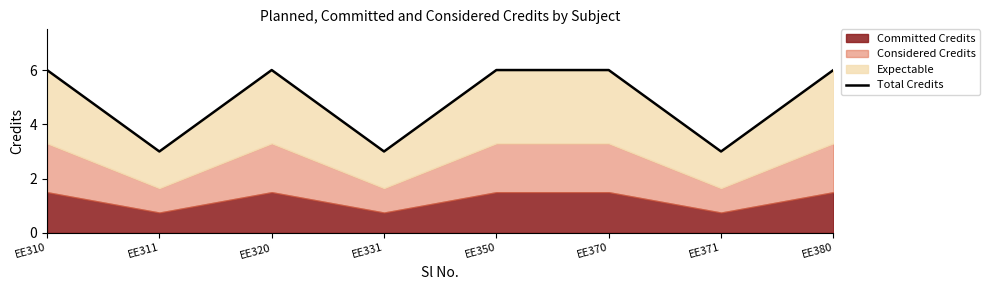

What is the average value?

5